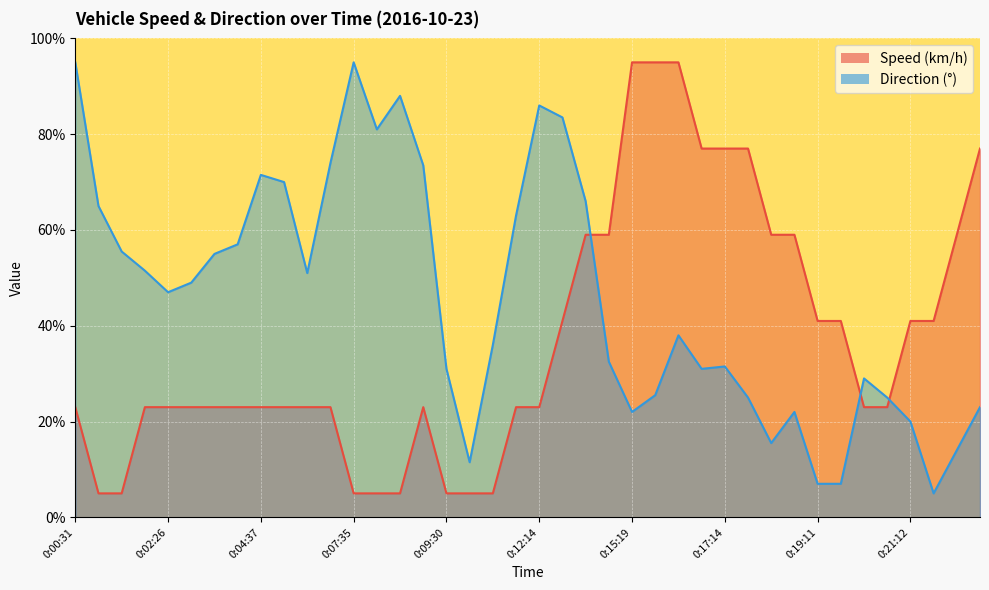

Which series changed the most between 0:02:26 and 0:12:14?

Direction (°)